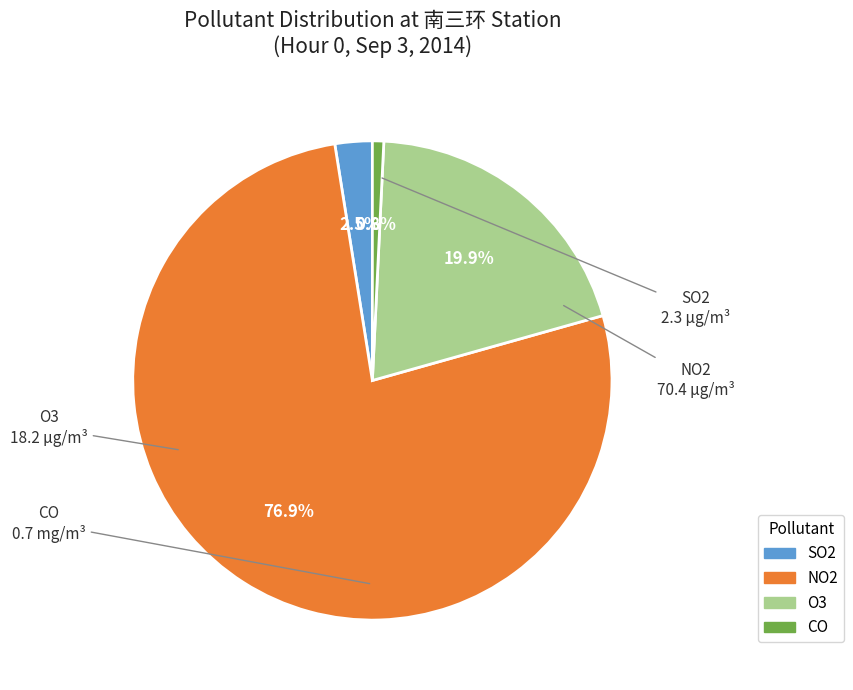

Is NO2 the majority of the pie?

Yes